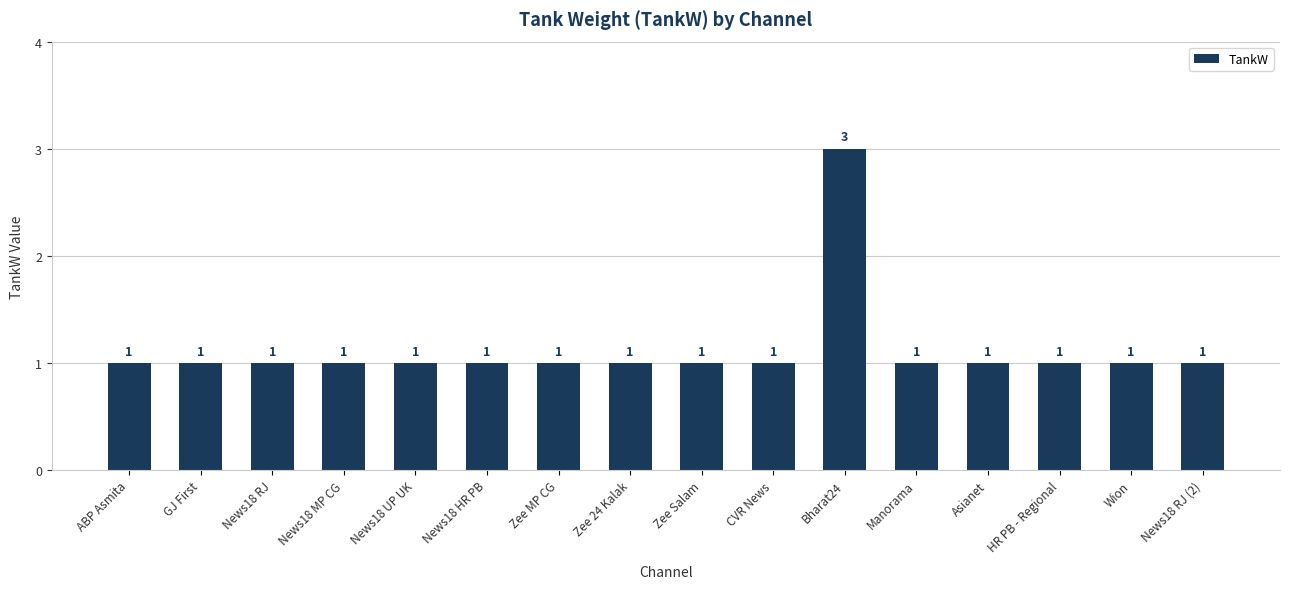

At which category does the chart reach its peak across all series?

Bharat24